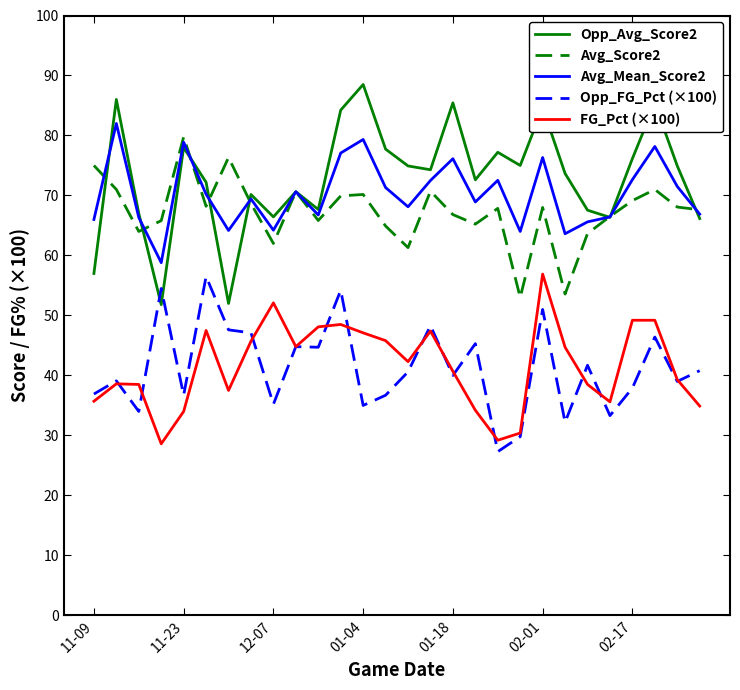

What is the maximum value for Opp_Avg_Score2?

88.5